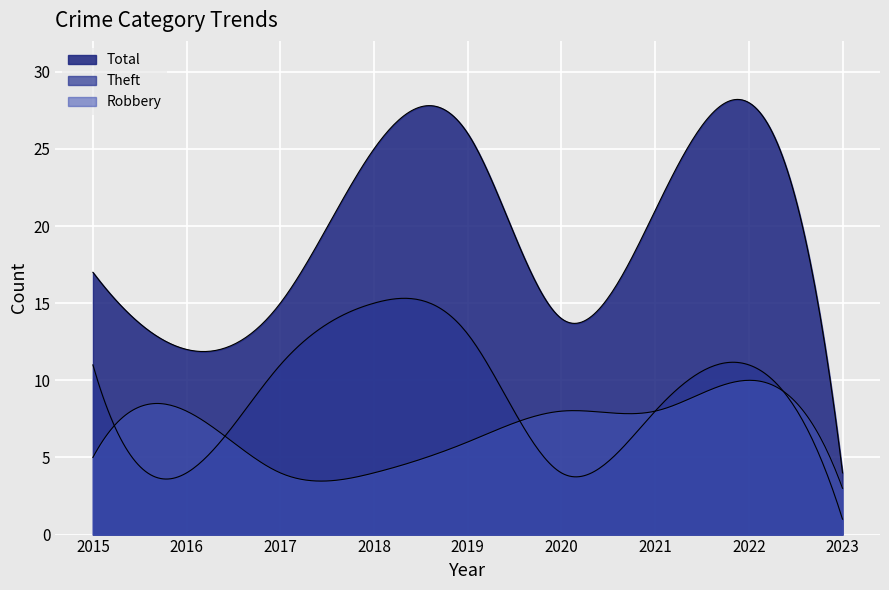

At which category does Total reach its first local valley?

2016